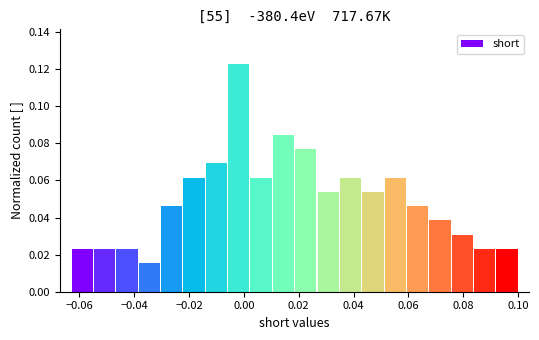

Reading left to right, transcribe this chart: for each bar, give the range it covers on the x-axis and its height. Neither the bar edges nor the heights are printed on the chart, so give them approximately, as read against the axes.

-0.062 to -0.054: 0.024
-0.054 to -0.046: 0.024
-0.046 to -0.038: 0.024
-0.038 to -0.030: 0.016
-0.030 to -0.022: 0.046
-0.022 to -0.014: 0.062
-0.014 to -0.006: 0.070
-0.006 to 0.002: 0.124
0.002 to 0.010: 0.062
0.010 to 0.018: 0.084
0.018 to 0.026: 0.076
0.026 to 0.034: 0.054
0.034 to 0.042: 0.062
0.042 to 0.052: 0.054
0.052 to 0.060: 0.062
0.060 to 0.068: 0.046
0.068 to 0.076: 0.038
0.076 to 0.084: 0.030
0.084 to 0.092: 0.024
0.092 to 0.100: 0.024